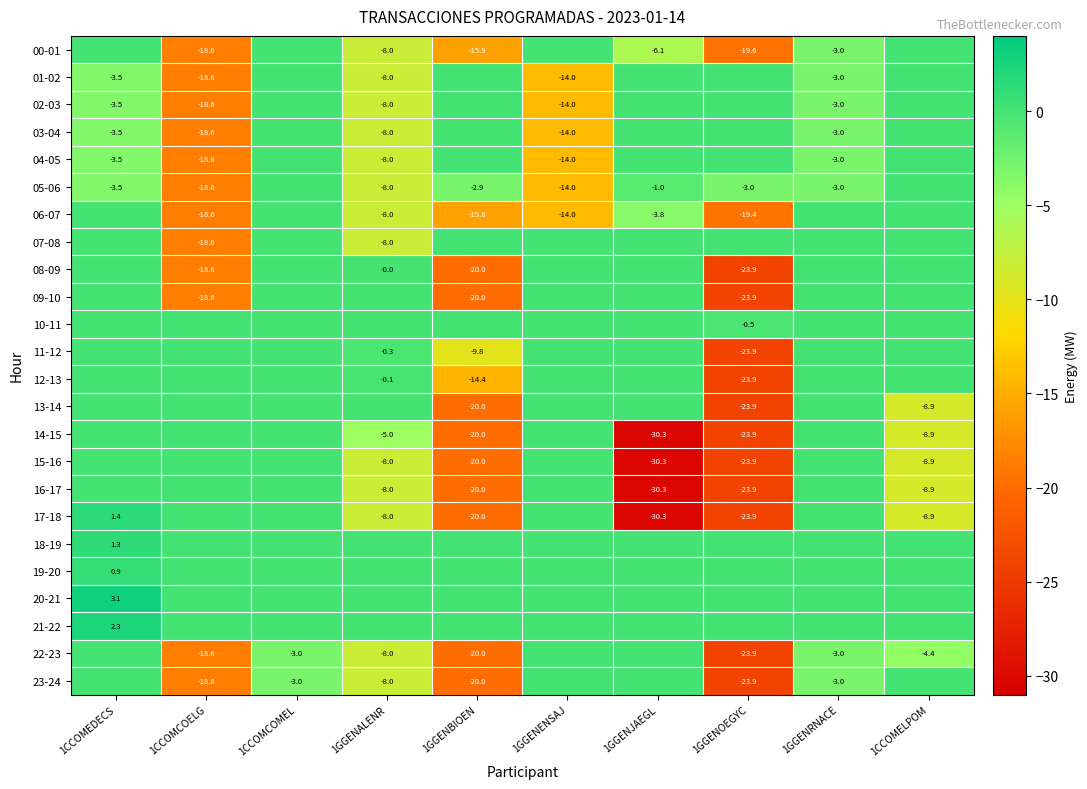

What is the sum of the 14-15 values at 1GGENBIOEN and 1GGENALENR?

-25.0